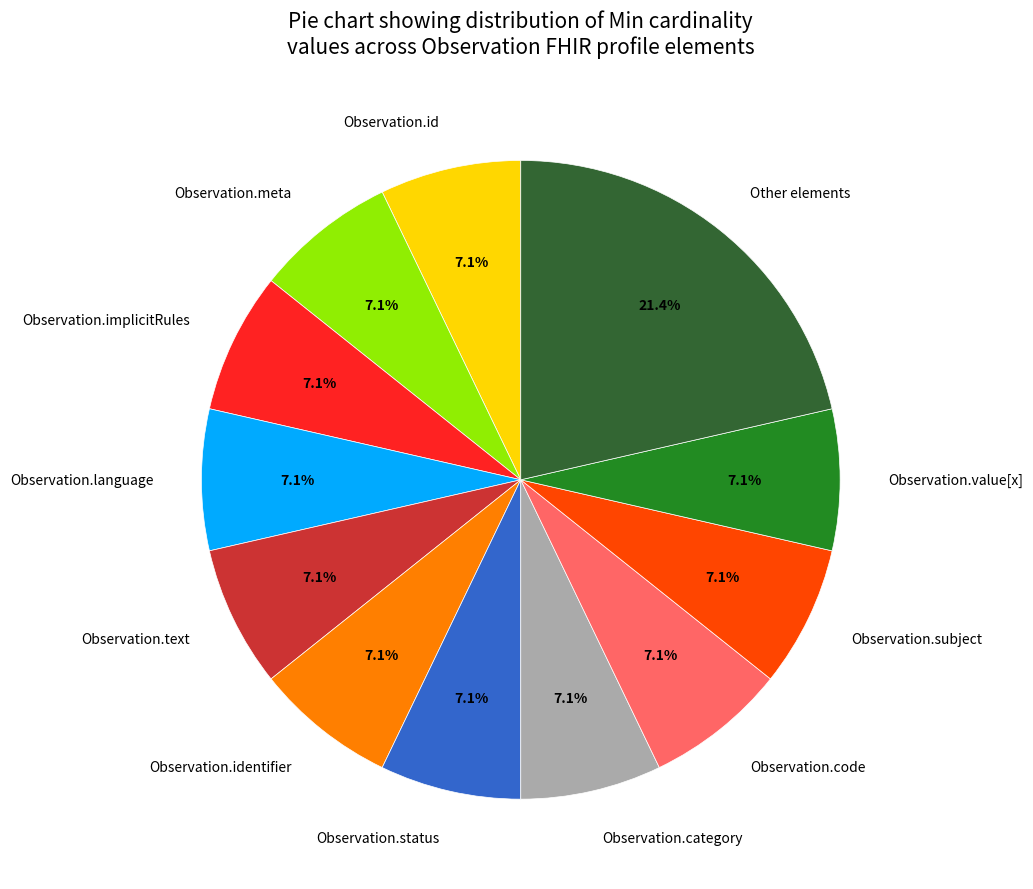

How many segments does this pie chart have?

12